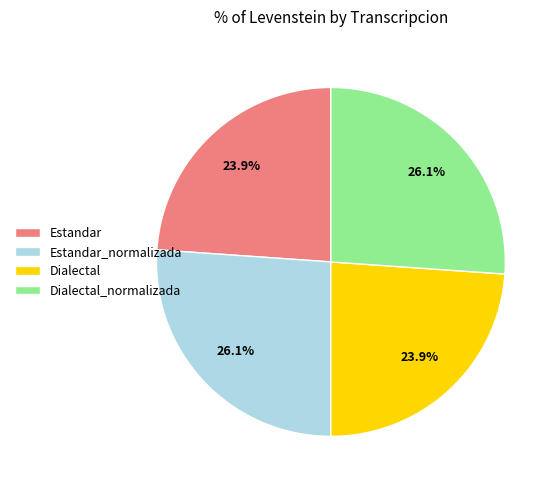

Which has a higher value, Estandar or Dialectal_normalizada?

Dialectal_normalizada